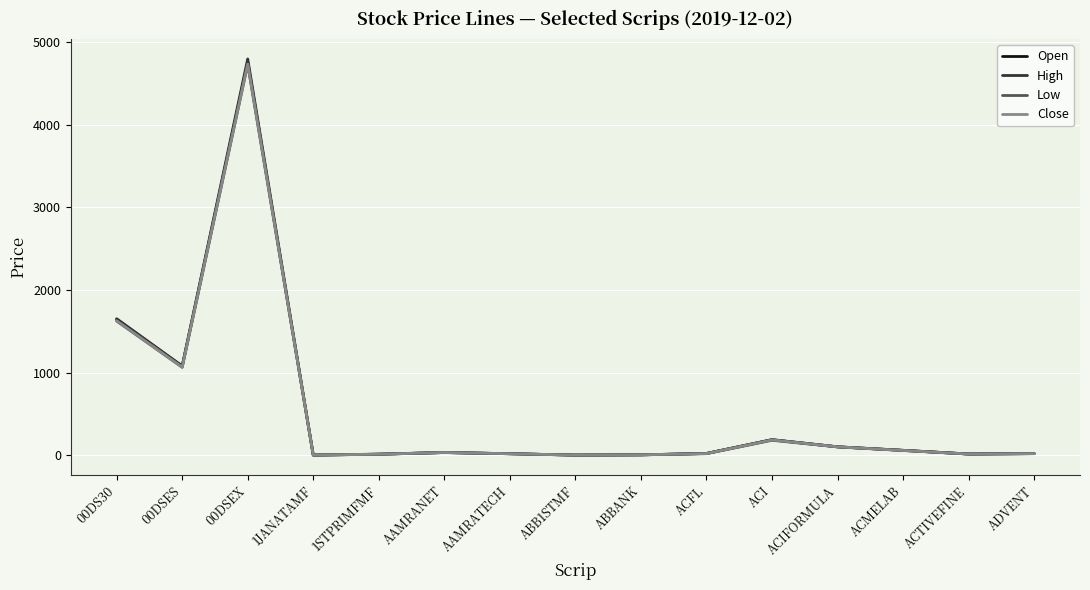

At how many categories does at least one series exceed 4058?

1